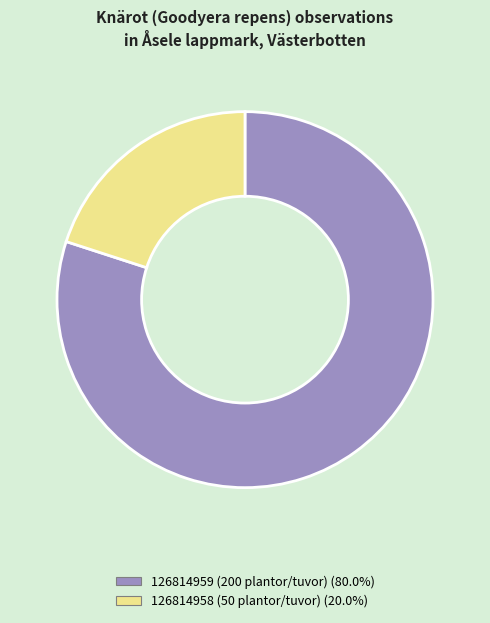

Which slice represents more than half of the pie?

126814959 (200 plantor/tuvor)